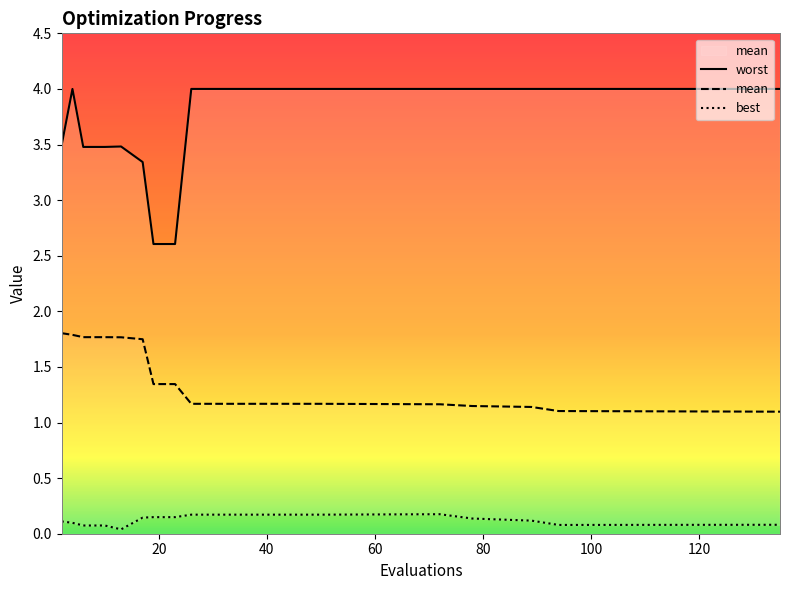

Rank the series by their maximum value, from highest to lowest.

worst, mean, best